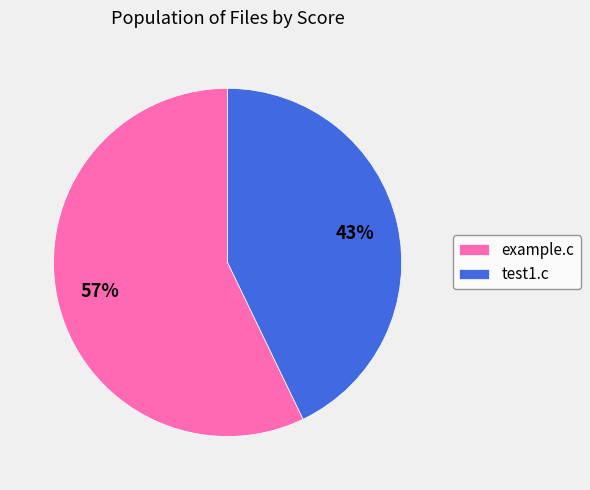

To the nearest percent, what is the average slice percentage?

50%